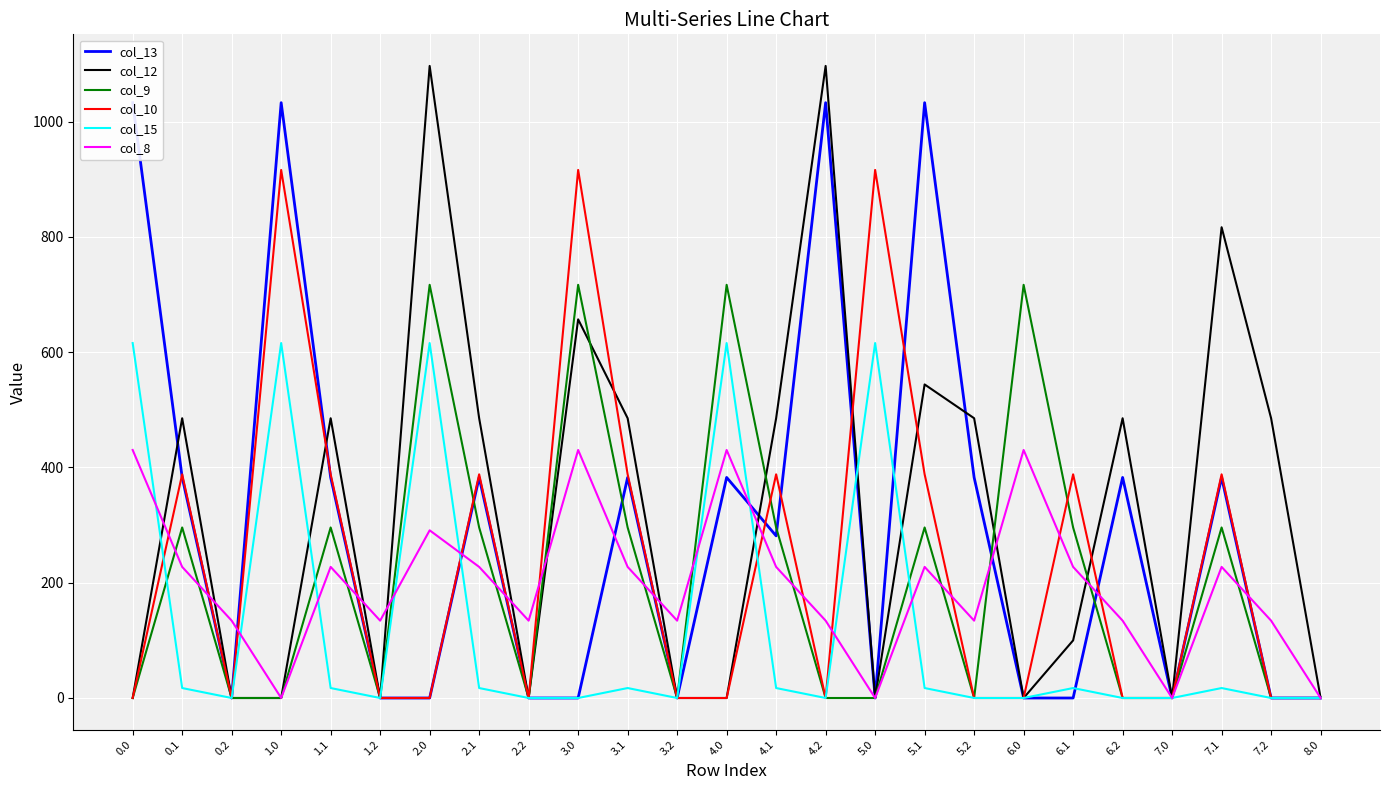

List the labels in order of col_15 value, smallest first.

0.2, 1.2, 2.2, 3.0, 3.2, 4.2, 5.2, 6.0, 6.2, 7.0, 7.2, 8.0, 0.1, 1.1, 2.1, 3.1, 4.1, 5.1, 6.1, 7.1, 0.0, 1.0, 2.0, 4.0, 5.0